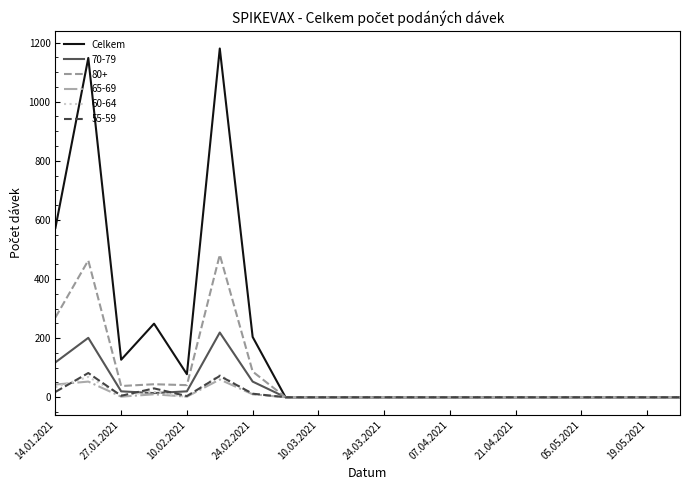

Which series has the widest spread of values?

Celkem